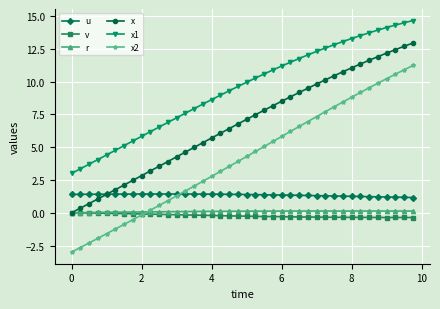

What is the value of the x2 point at the 18th from the left?

3.2